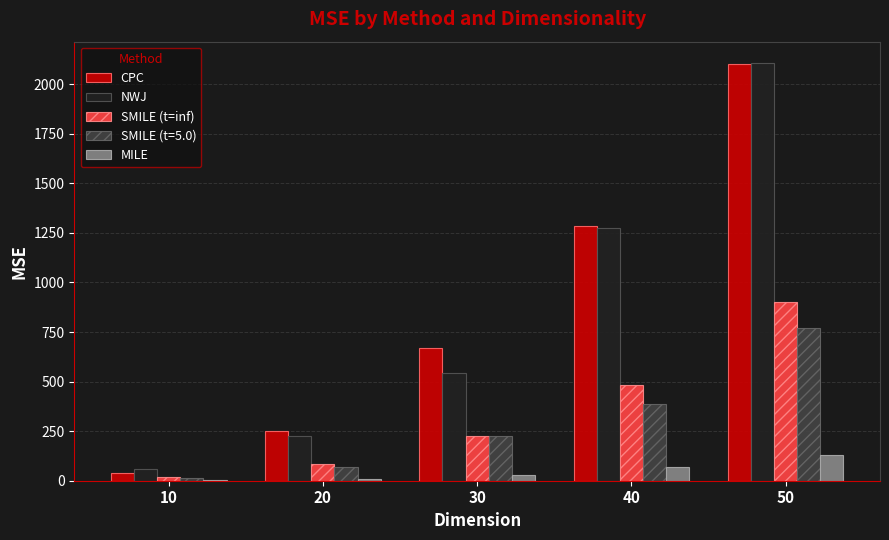

True or false: CPC has a value of 2101.5 at 50.

True